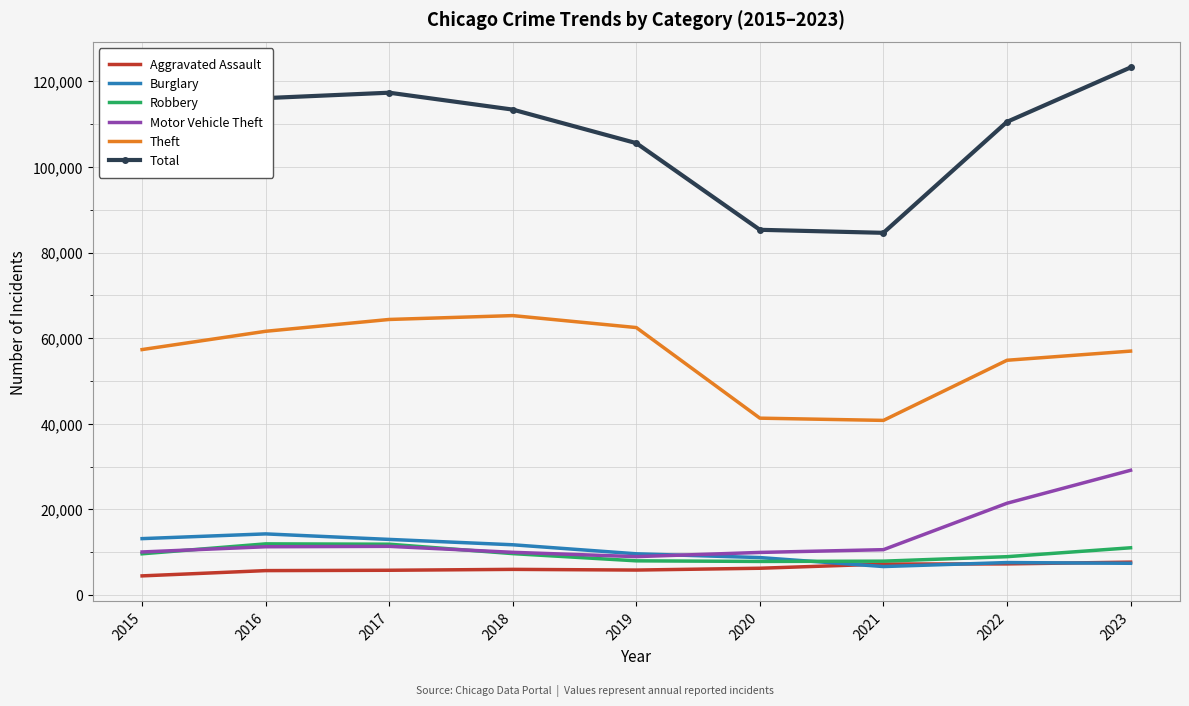

Is the value of Motor Vehicle Theft at 2015 greater than the value of Theft at 2018?

No